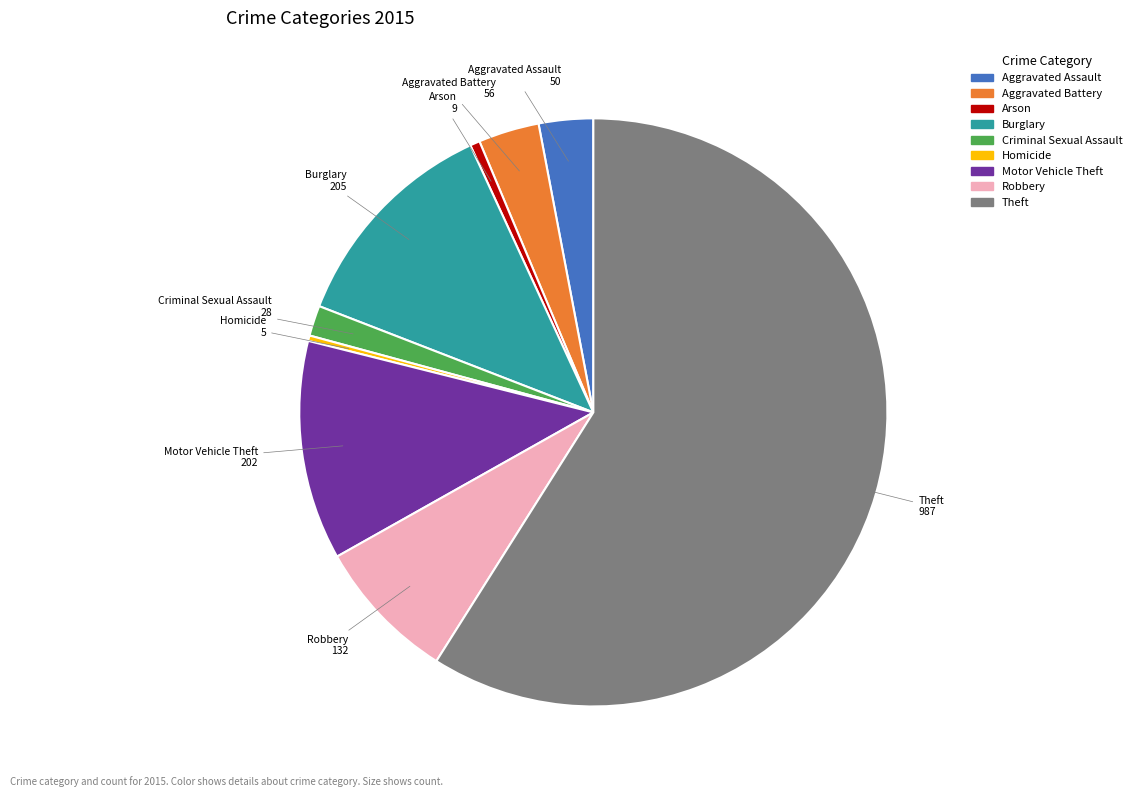

Combined, do Aggravated Battery and Aggravated Assault account for over 50%?

No